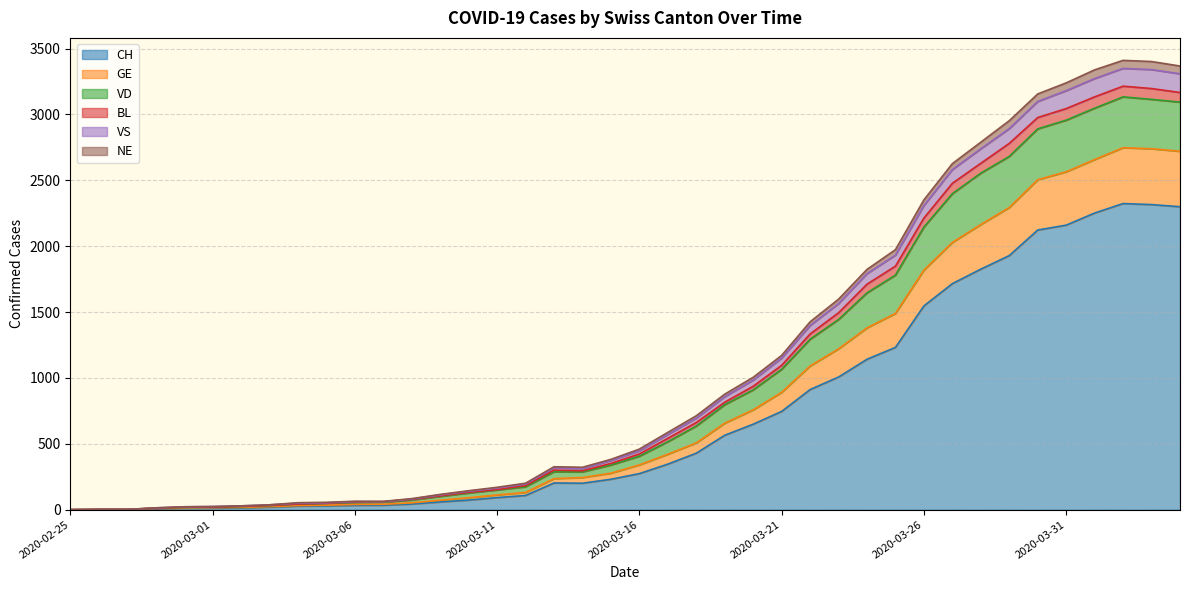

Where is the first local minimum for VS?

2020-03-14